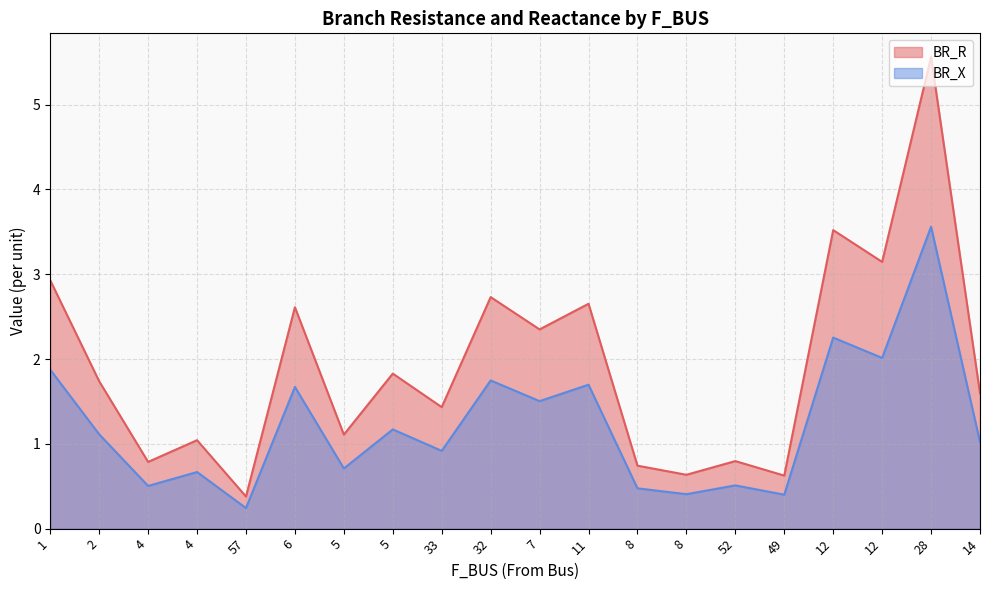

Where is the first local minimum for BR_R?

4